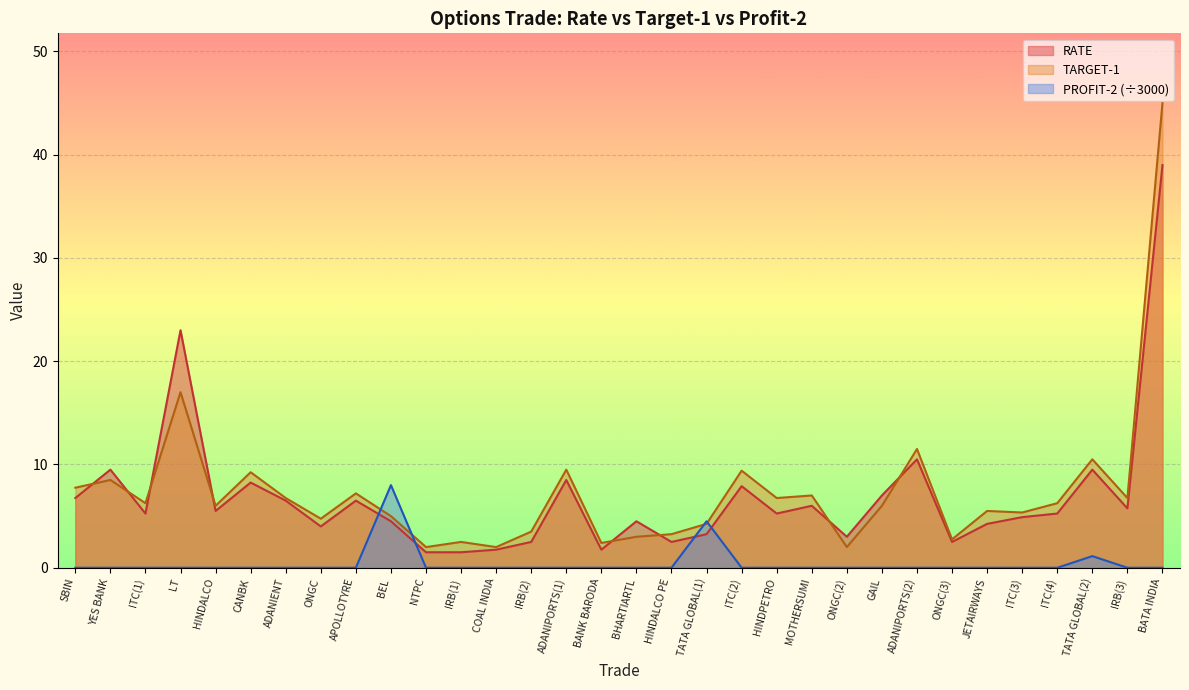

Rank the series by their maximum value, from lowest to highest.

PROFIT-2 (÷3000), RATE, TARGET-1